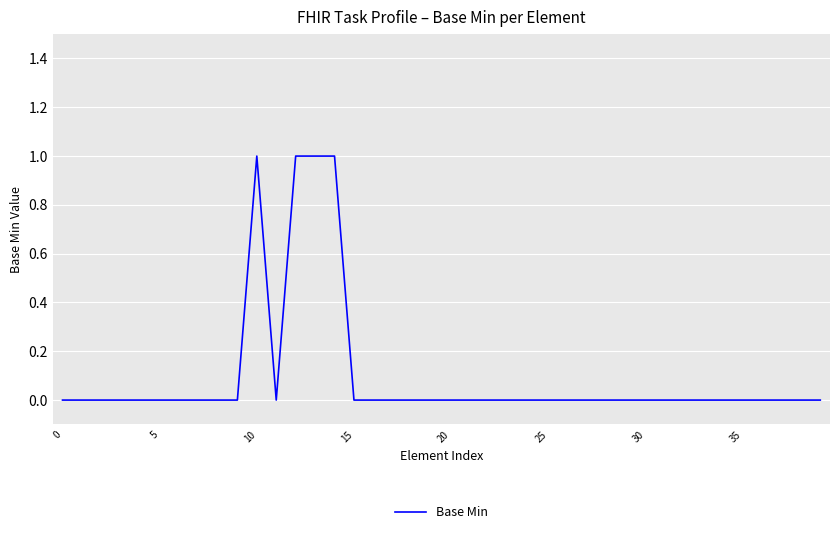

Is this an area chart (filled region under the line)?

No